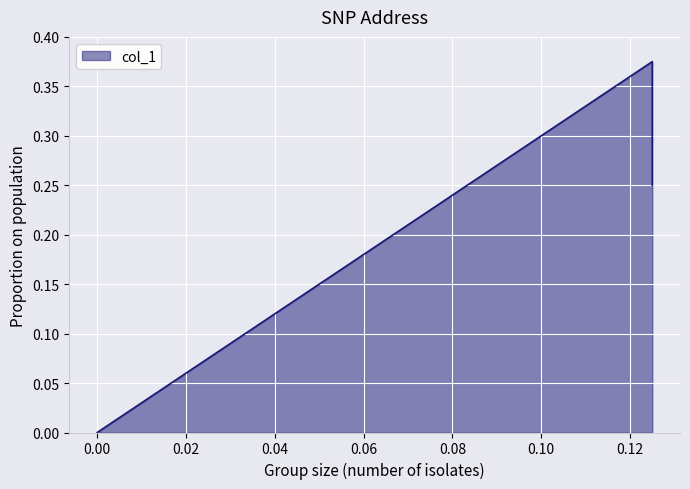

What is the sum of all values?

0.6